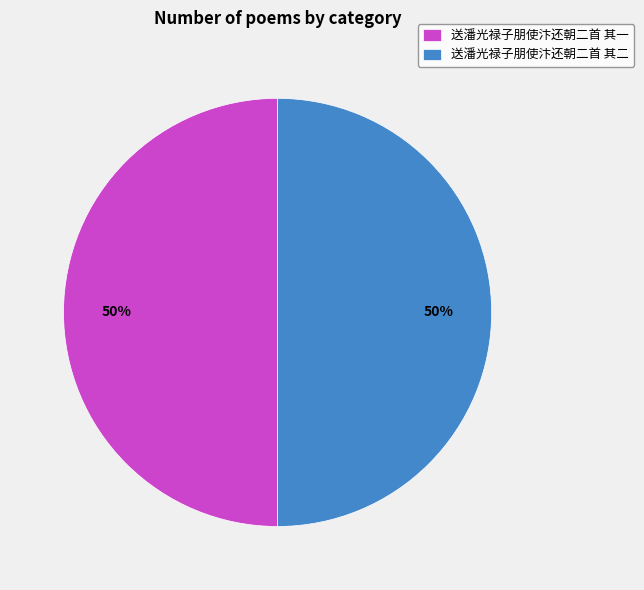

To the nearest percent, what percentage of the pie is 送潘光禄子朋使汴还朝二首 其一?

50%